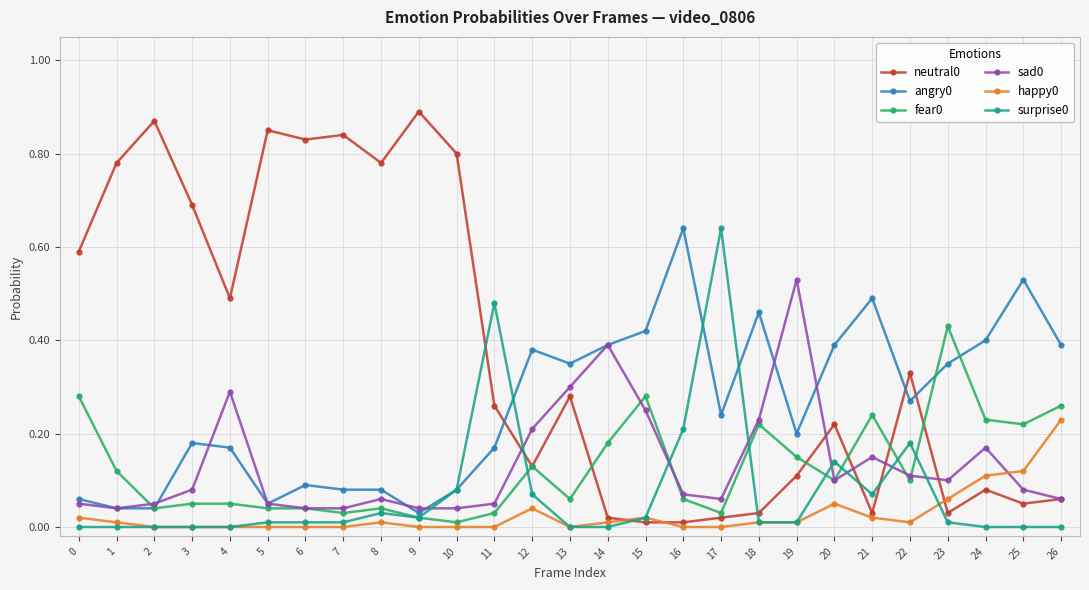

True or false: fear0 has a value of 0.0 at 8.

True